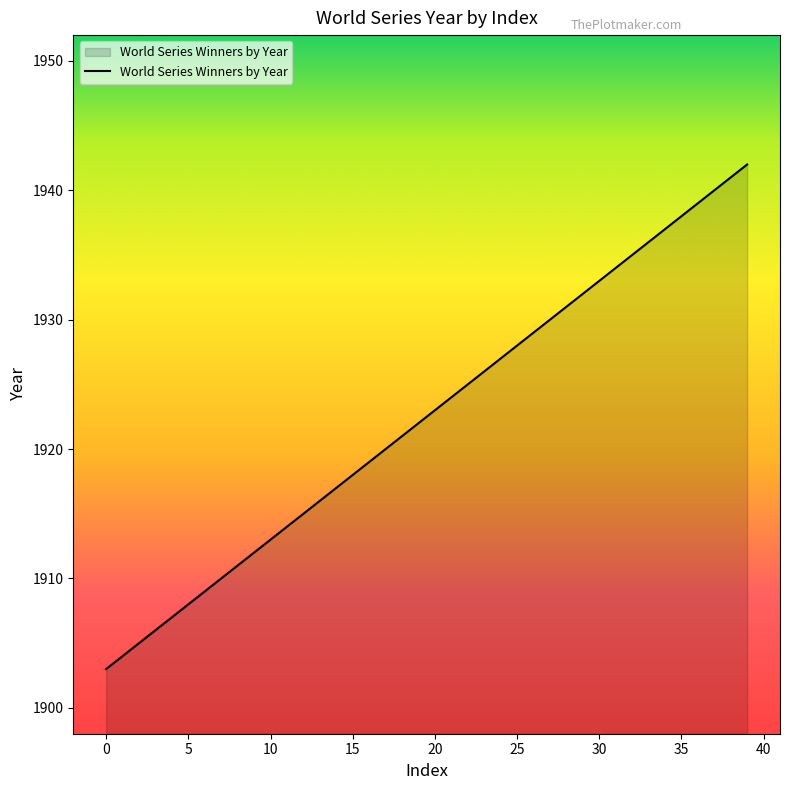

What is the sum of all values?

76900